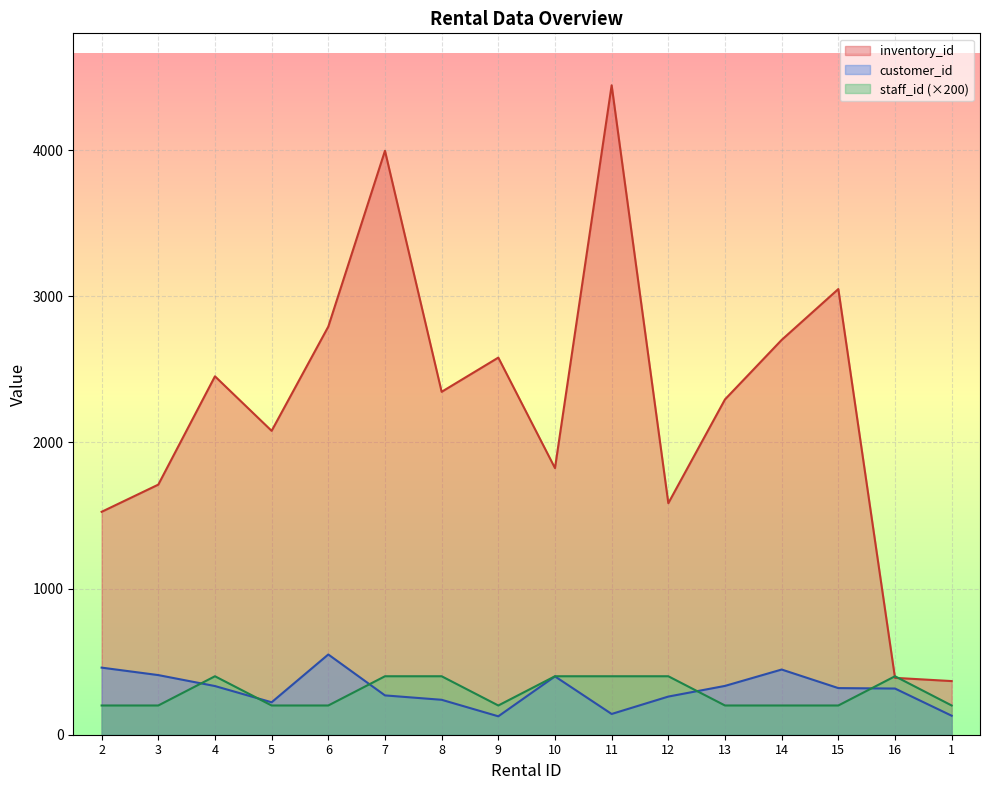

What is the value of the inventory_id point at the 14th from the left?

3049